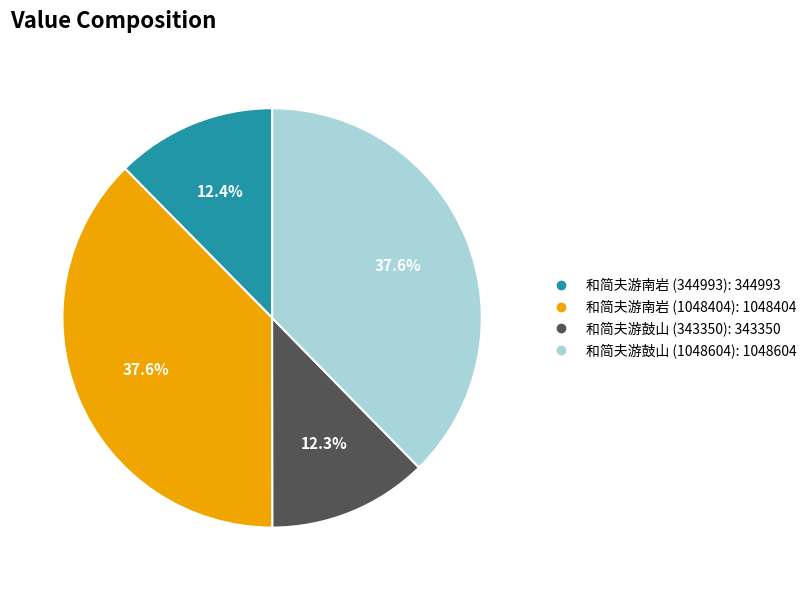

Does any single category account for the majority?

No